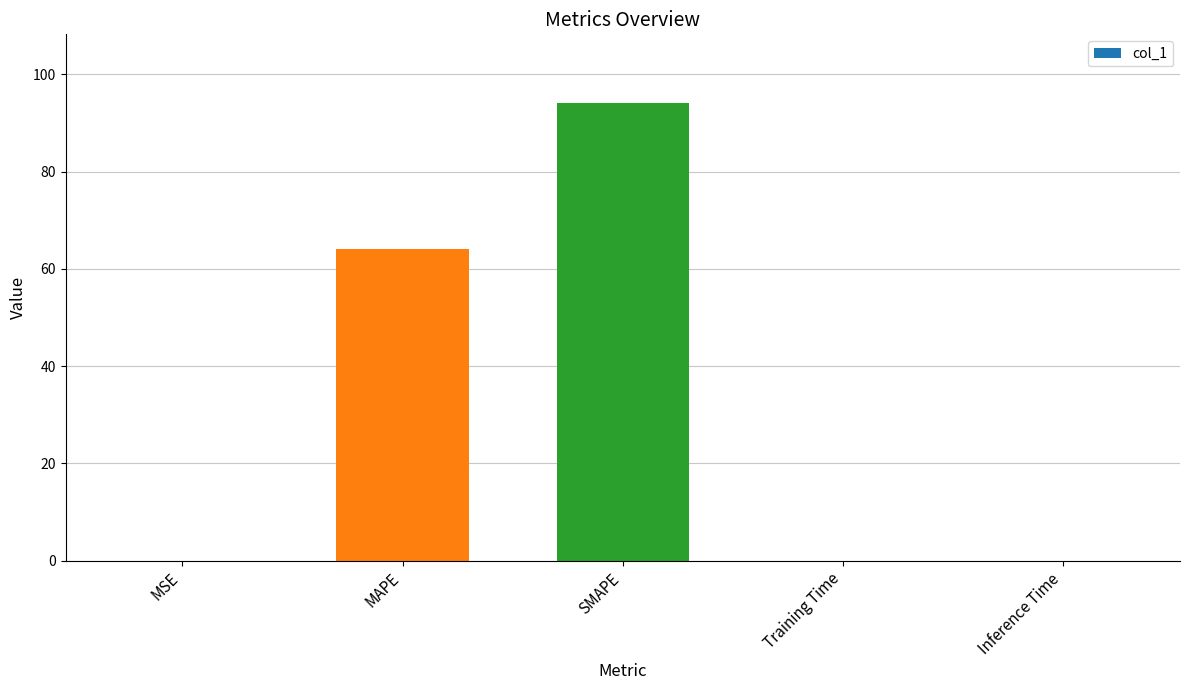

What is the maximum value shown in the chart?

94.1